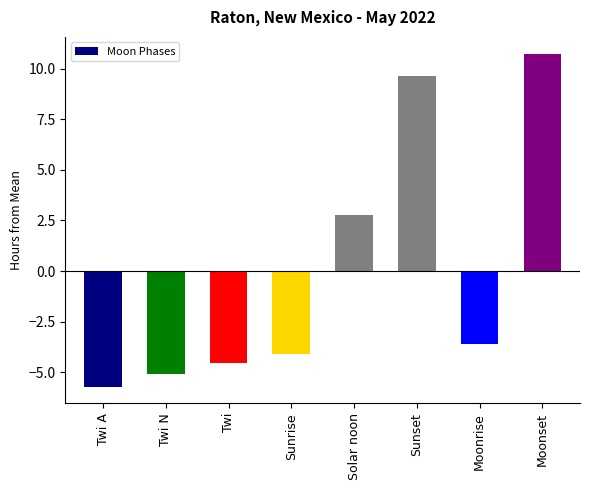

What is the label of the 4th bar from the right?

Solar noon